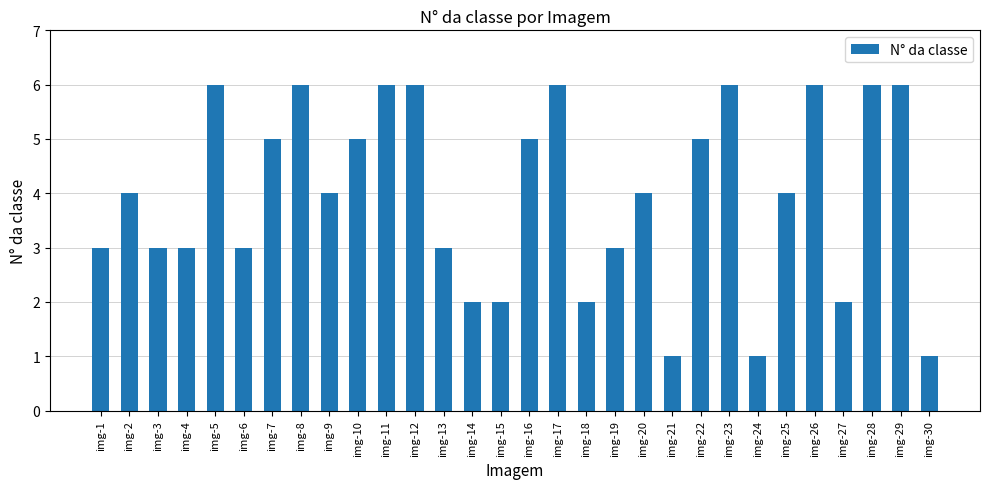

What is the difference between the values at img-30 and img-11?

5